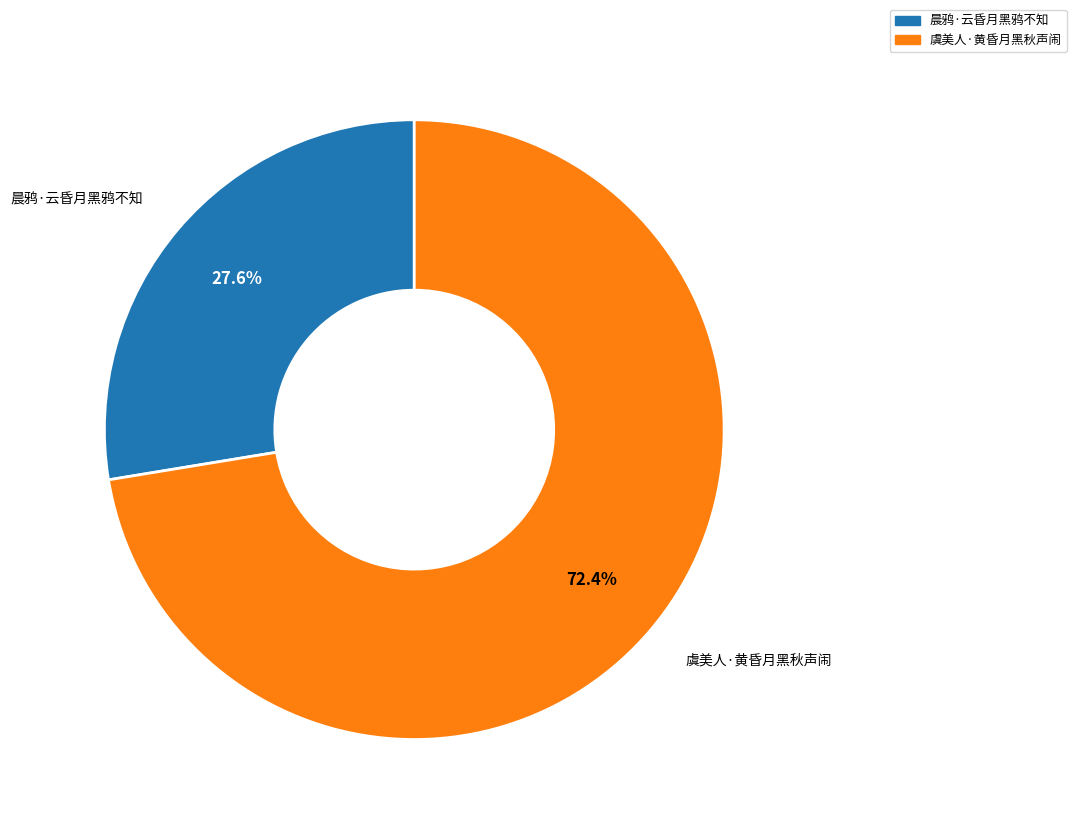

Approximately how many times larger is the value at 虞美人·黄昏月黑秋声闹 compared to 晨鸦·云昏月黑鸦不知?

2.6